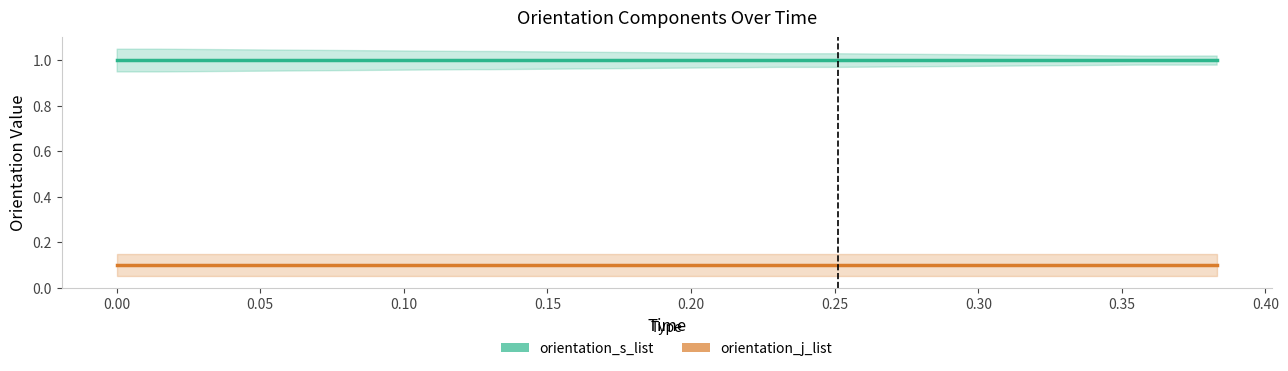

What is the minimum value shown in the chart?

0.1